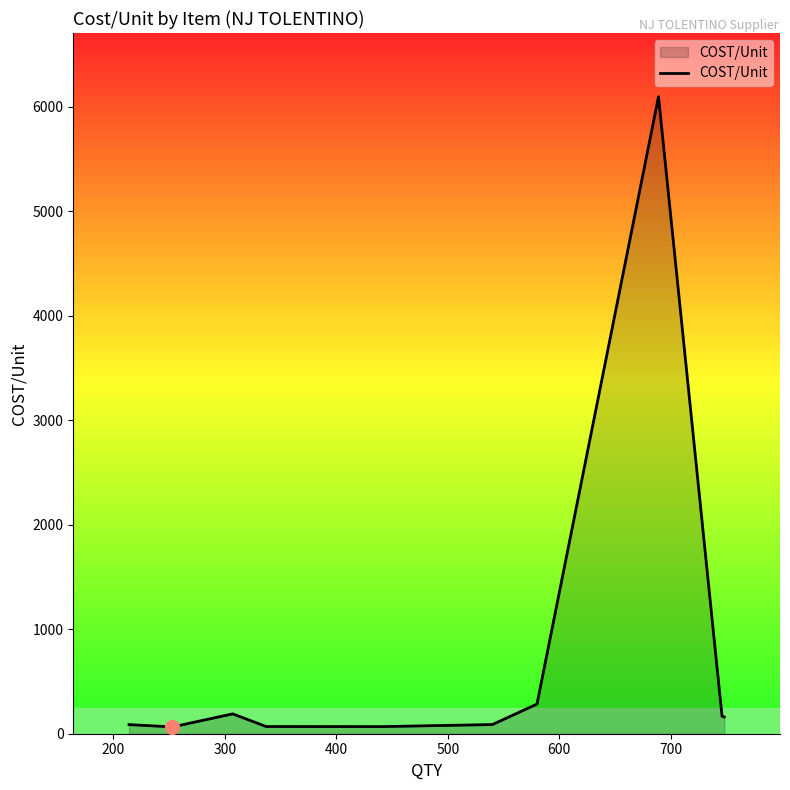

What is the difference between the maximum and minimum values?

6031.0